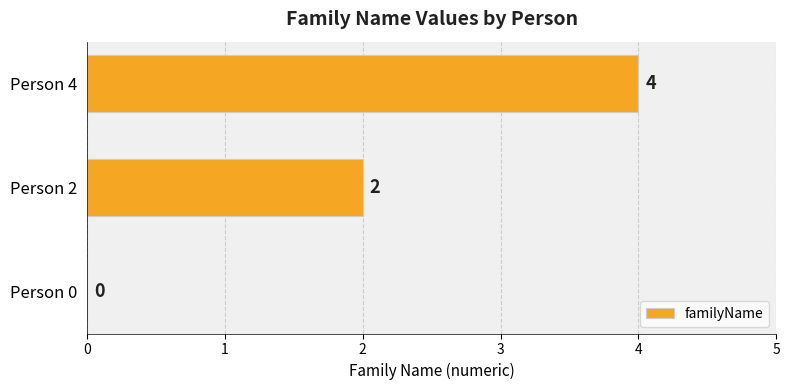

Count the values in the range 0 to 4.

3